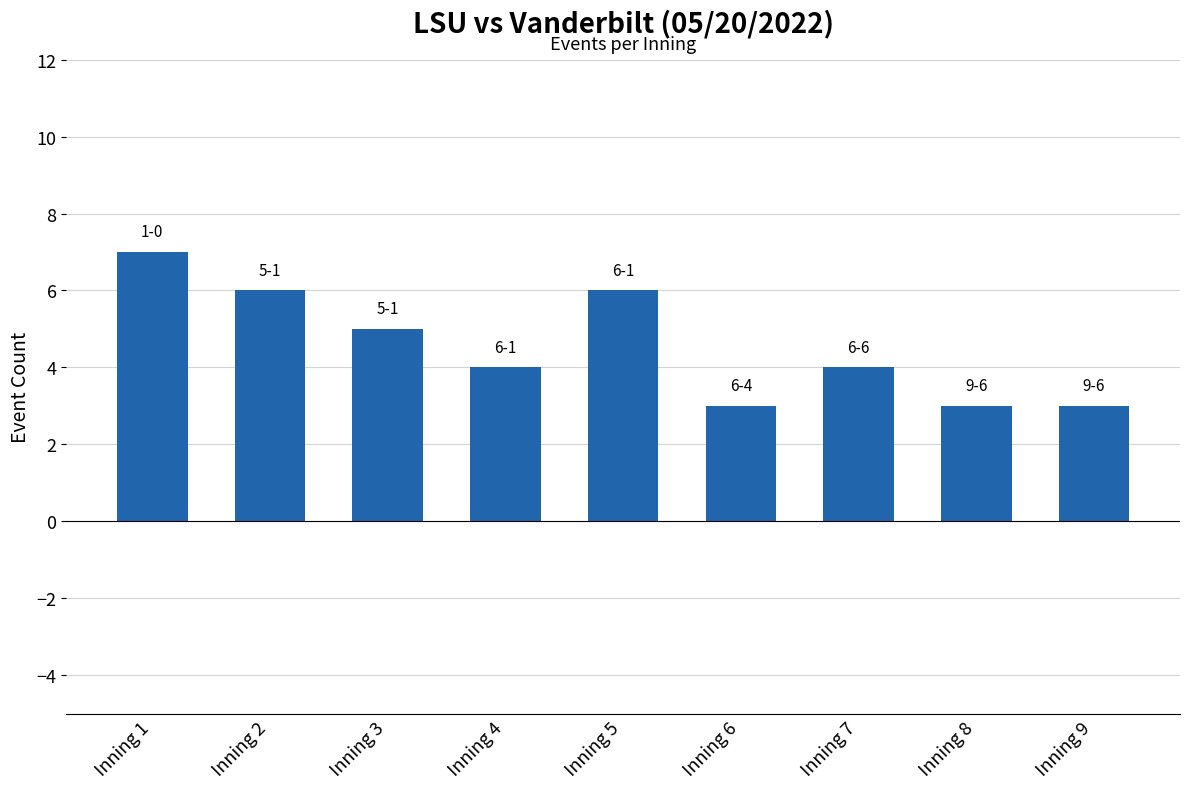

What is the difference between the values at Inning 1 and Inning 7?

3